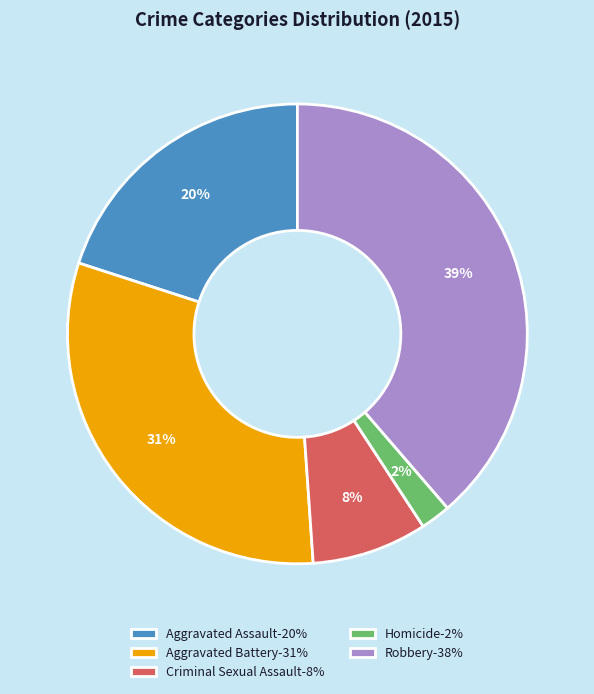

How many slices are in this pie chart?

5